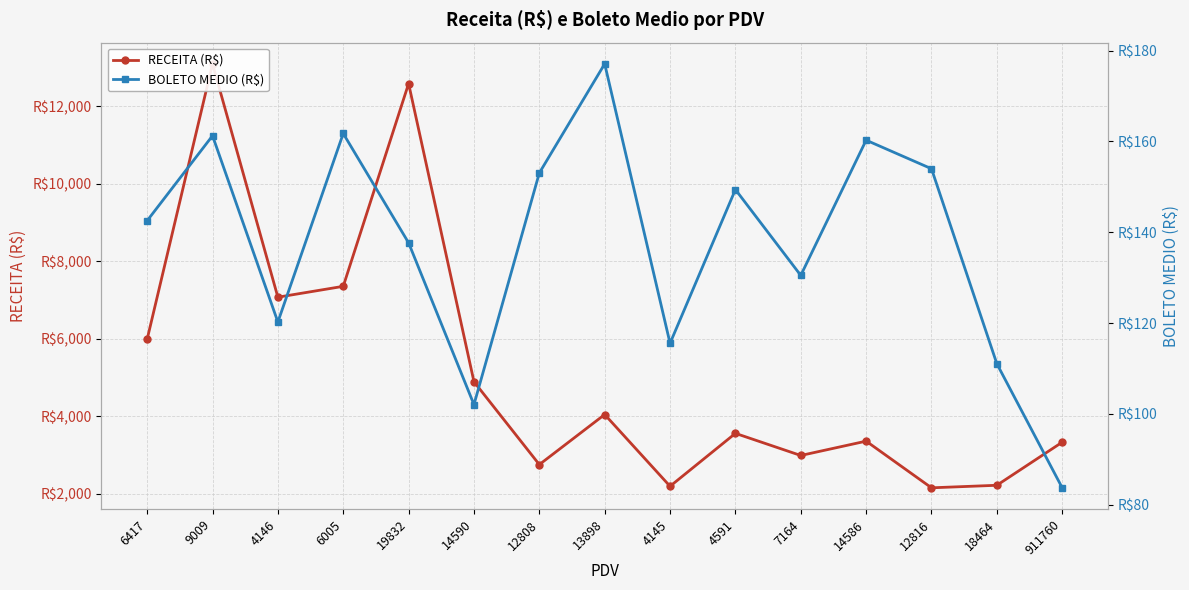

True or false: RECEITA (R$) and BOLETO MEDIO (R$) cross at least once.

False